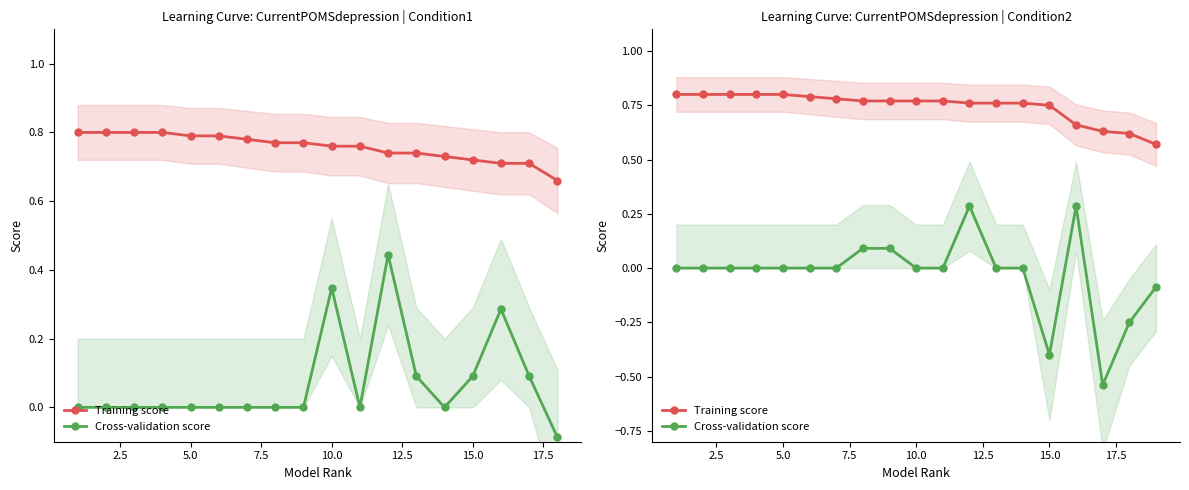

True or false: Cross-validation score has more than 0 points higher than both neighbors.

True